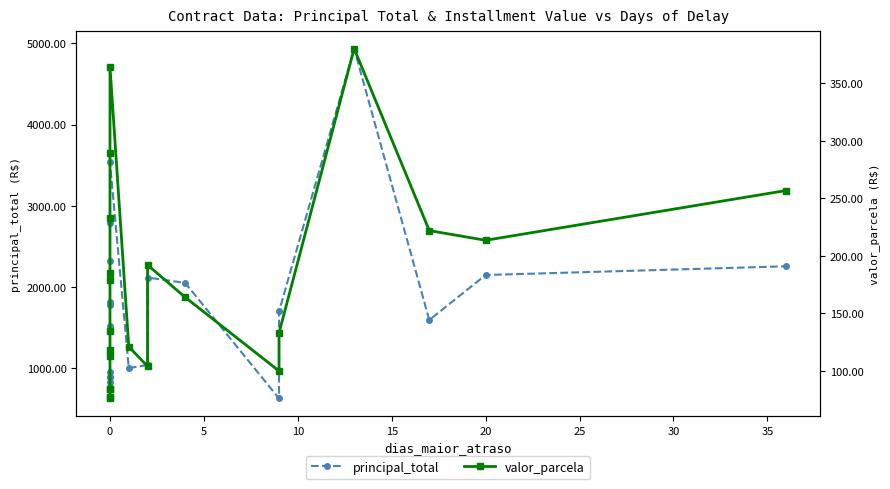

What is the difference between the maximum and minimum values in the principal_total series?

4302.2